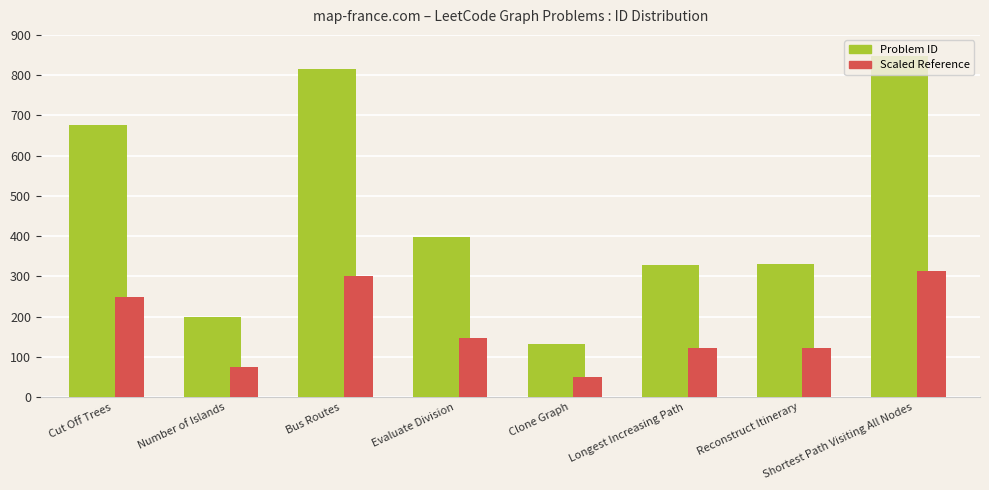

Which series has the largest range (max minus min)?

Problem ID